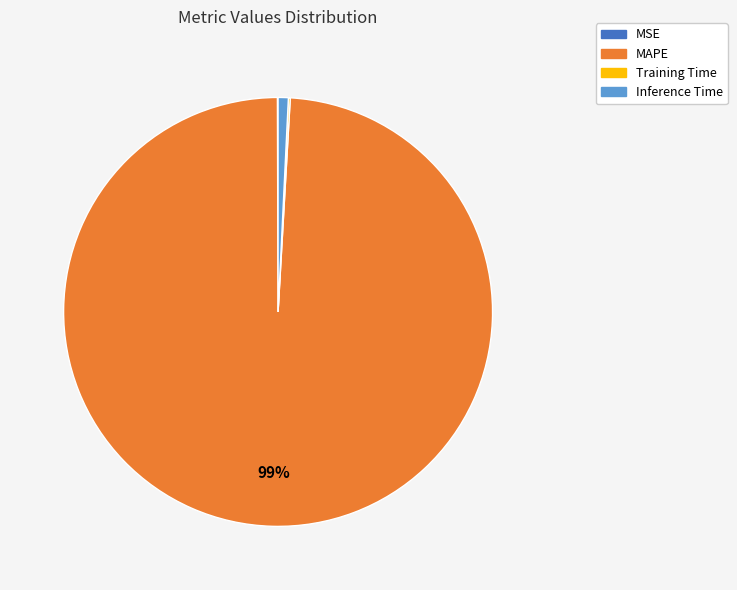

Does any single category account for the majority?

Yes